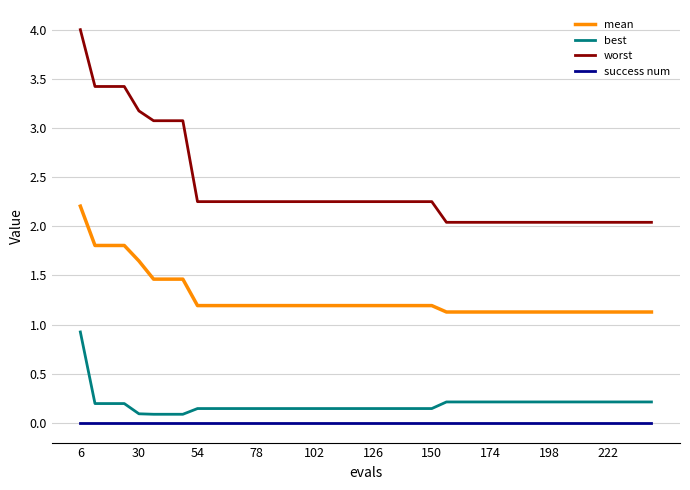

Which series has the widest spread of values?

worst